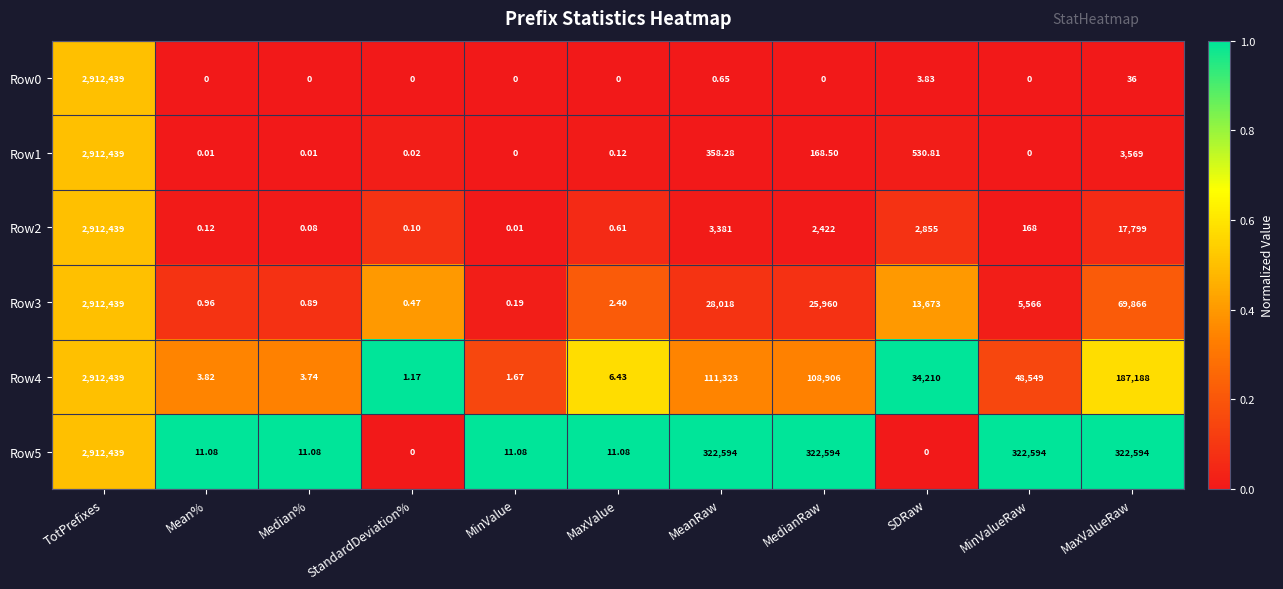

Which category has the highest value across all series?

TotPrefixes